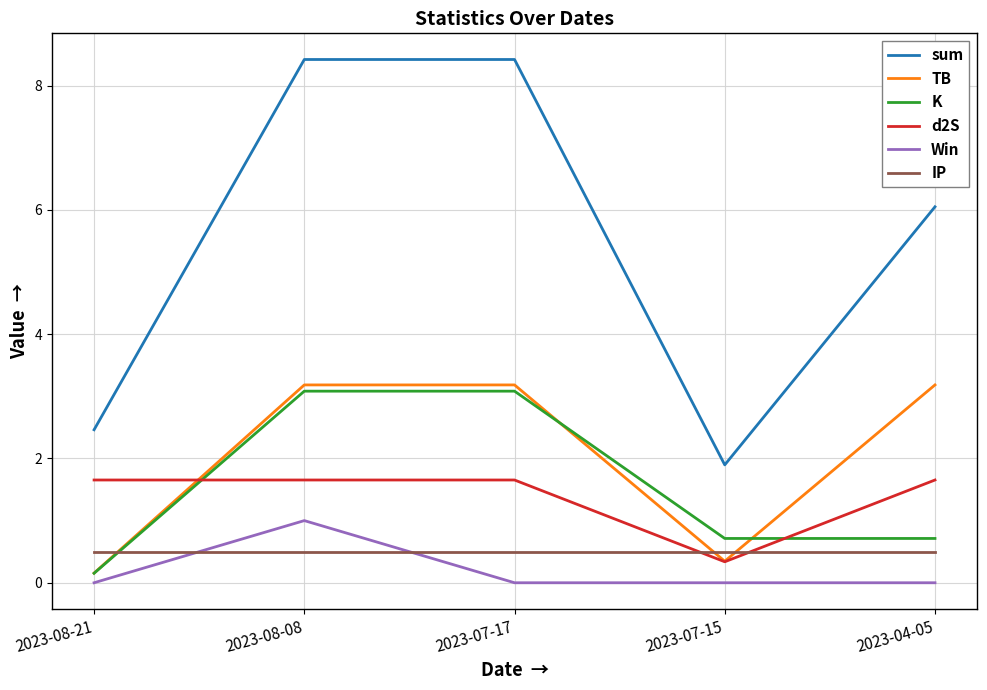

Is the value of TB at 2023-08-21 greater than the value of d2S at 2023-08-21?

No